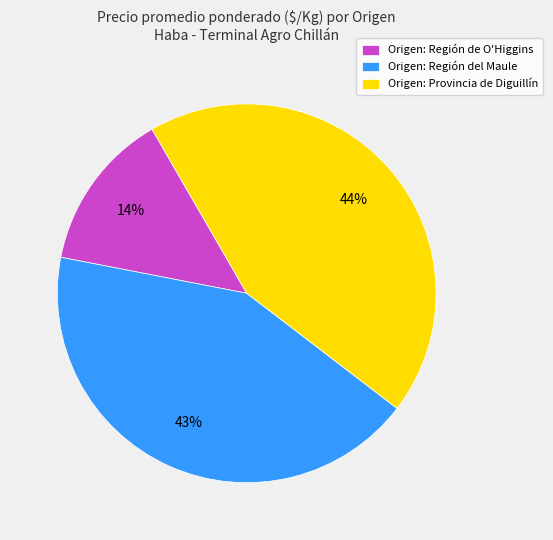

How many segments does this pie chart have?

3